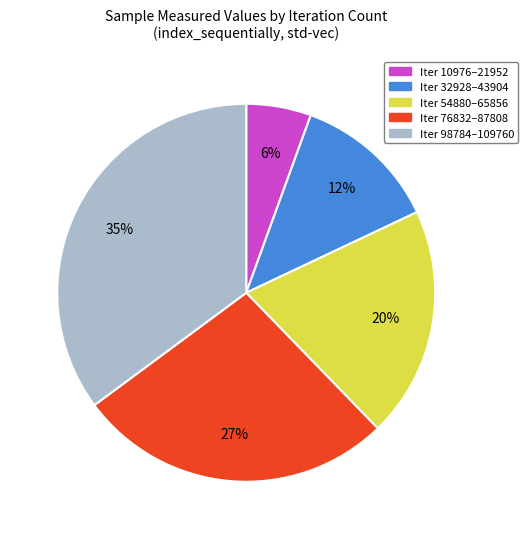

Is there a majority slice in this chart?

No